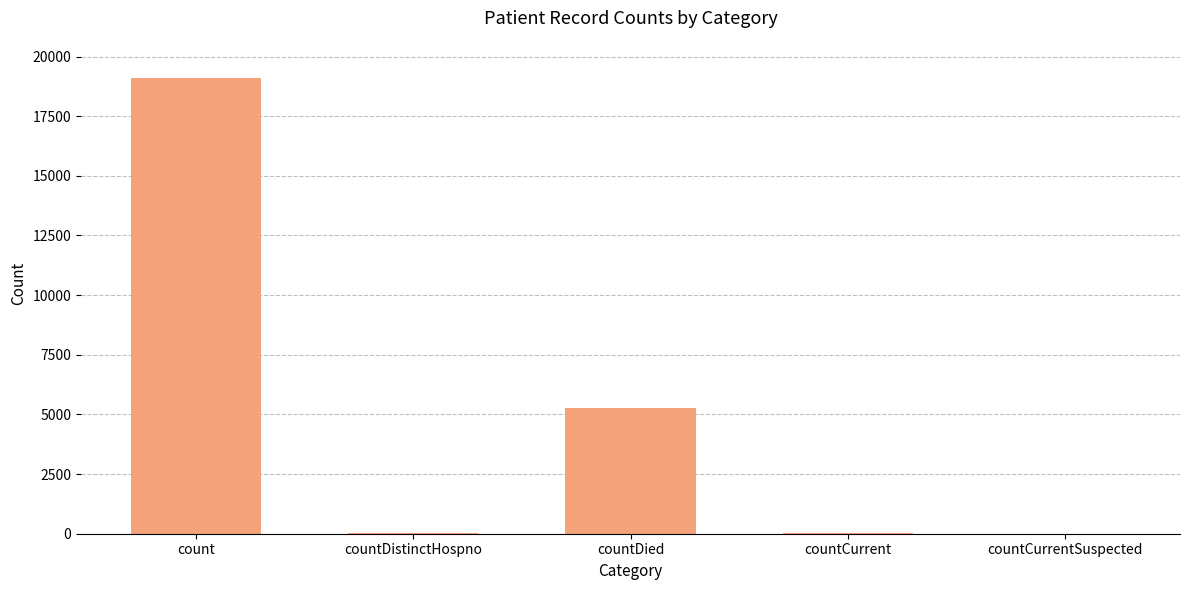

How many data points does each series have?

5